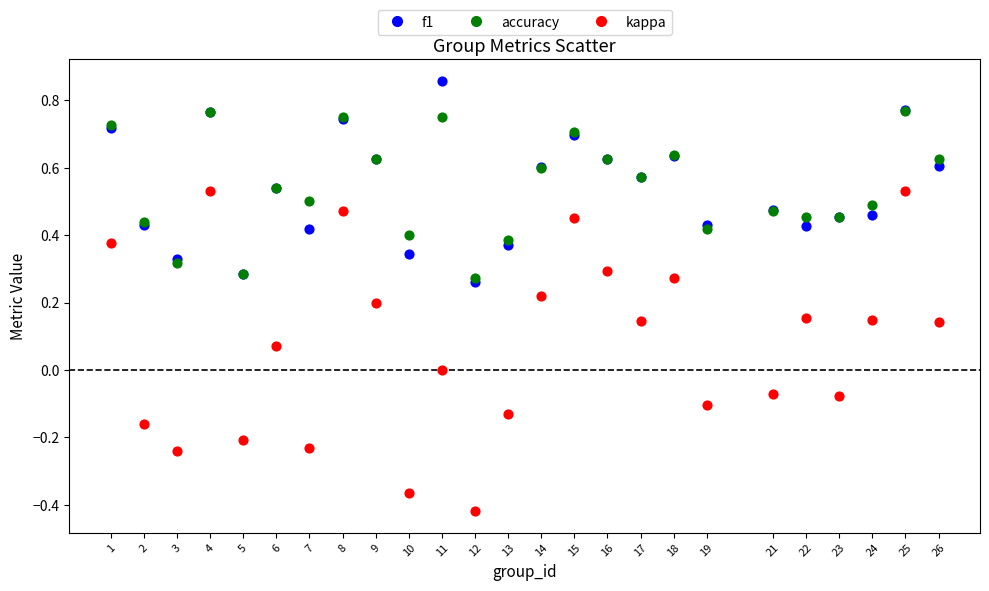

What are all the series names shown in the legend?

f1, accuracy, kappa